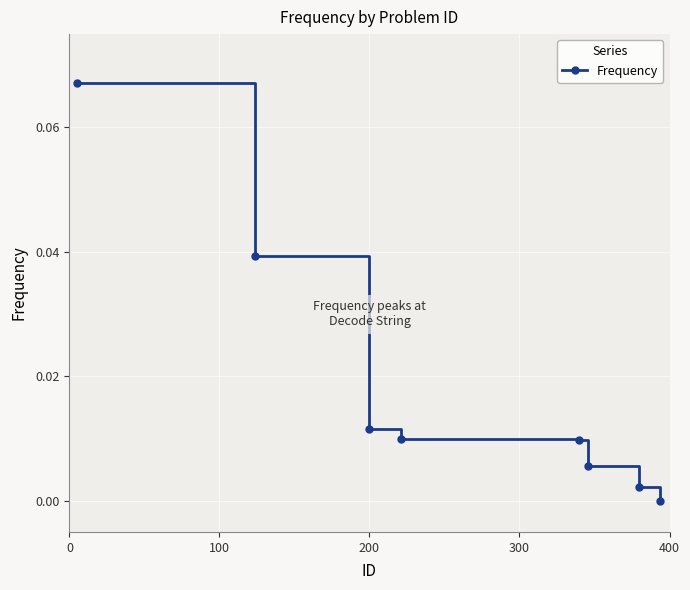

True or false: the data has more than 1 interior local peaks.

False